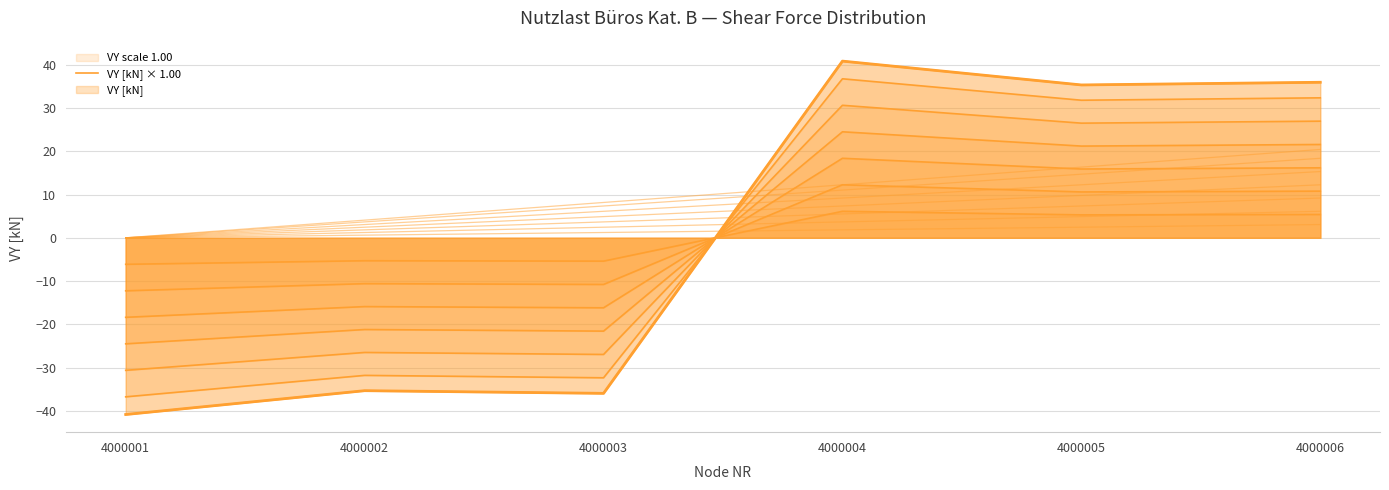

What is the ratio of the value at 4000005 to the value at 4000006?

1.0